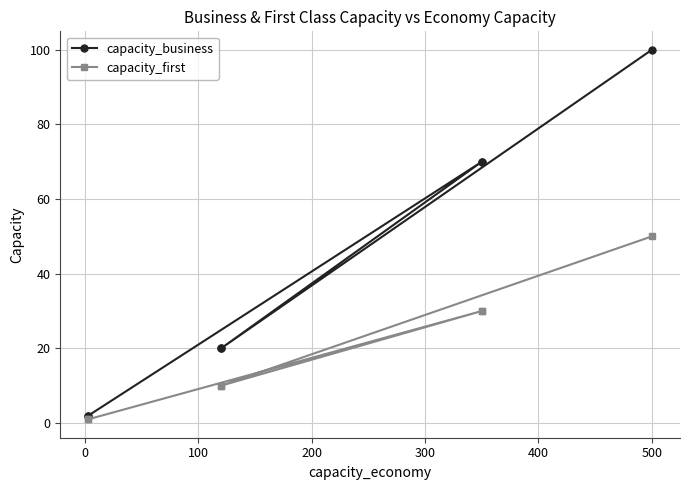

Is the value of capacity_first at 400 greater than the value of capacity_business at 300?

No